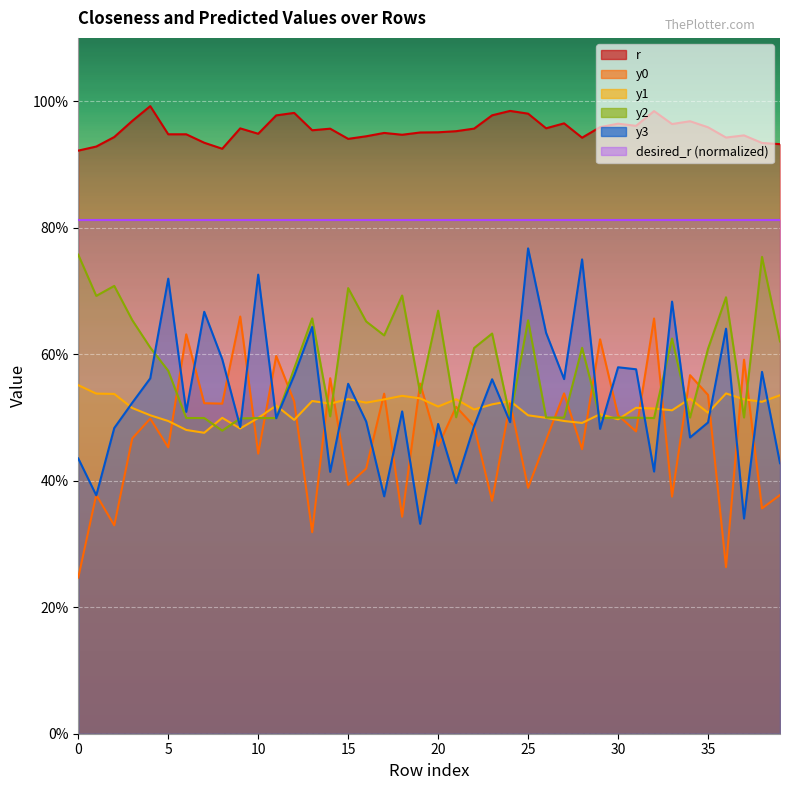

What are all the series names shown in the legend?

r, y0, y1, y2, y3, desired_r (normalized)